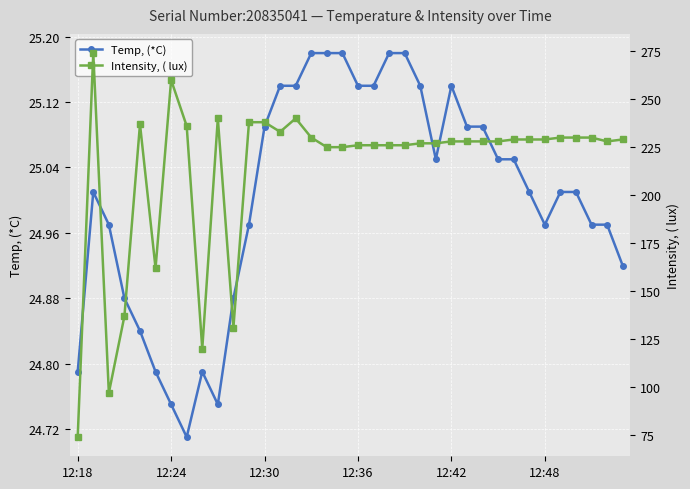

How many values in the Temp, (*C) series exceed 25?

21